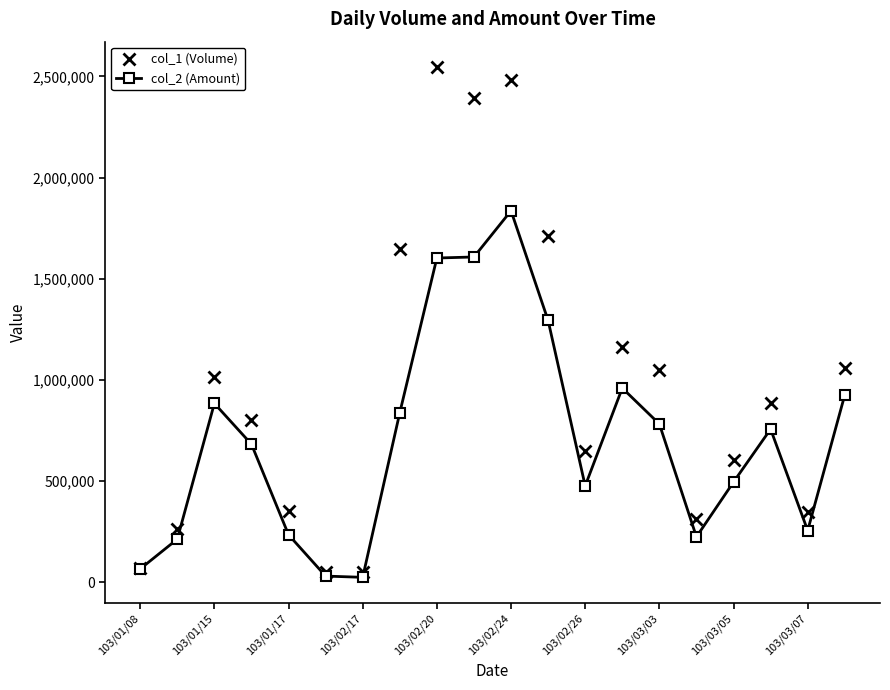

What is the greatest value displayed?

2546000